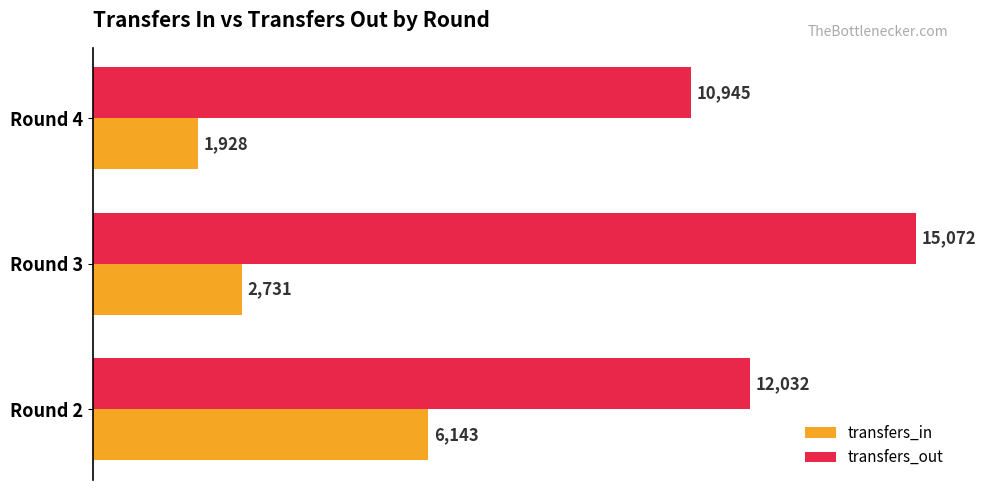

What is the highest value of the transfers_out series?

15072